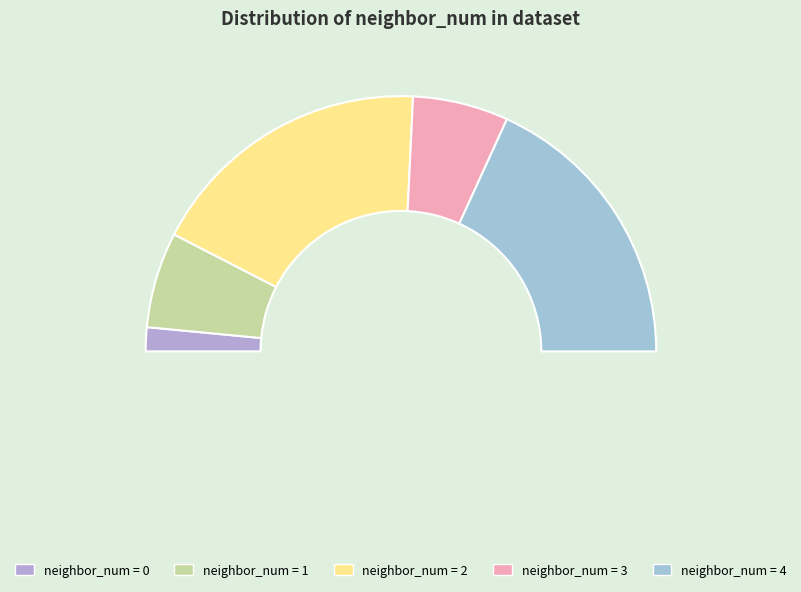

To the nearest percent, what portion does 2 represent?

36%